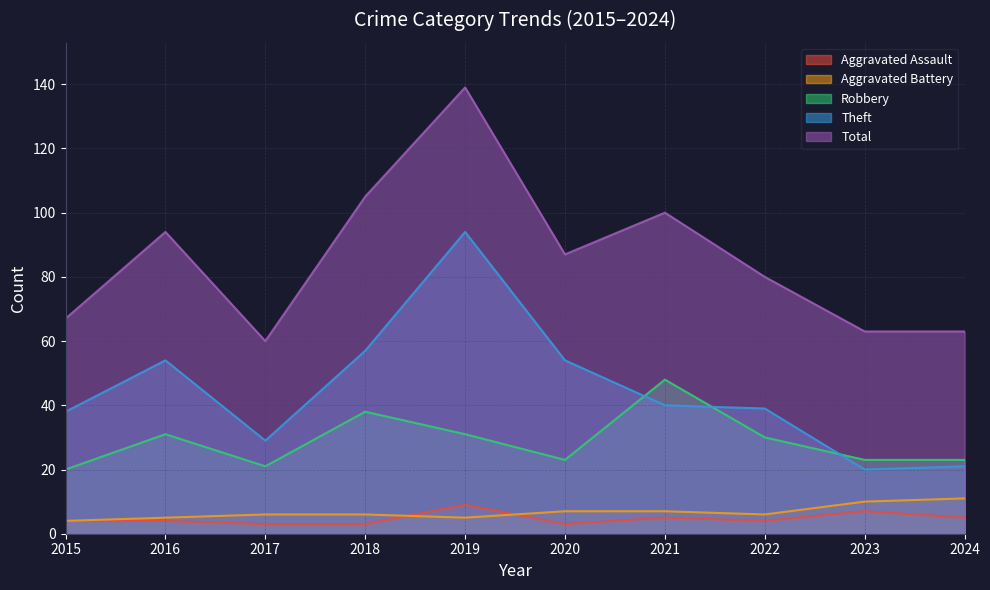

Rank the series by their maximum value, from highest to lowest.

Total, Theft, Robbery, Aggravated Battery, Aggravated Assault